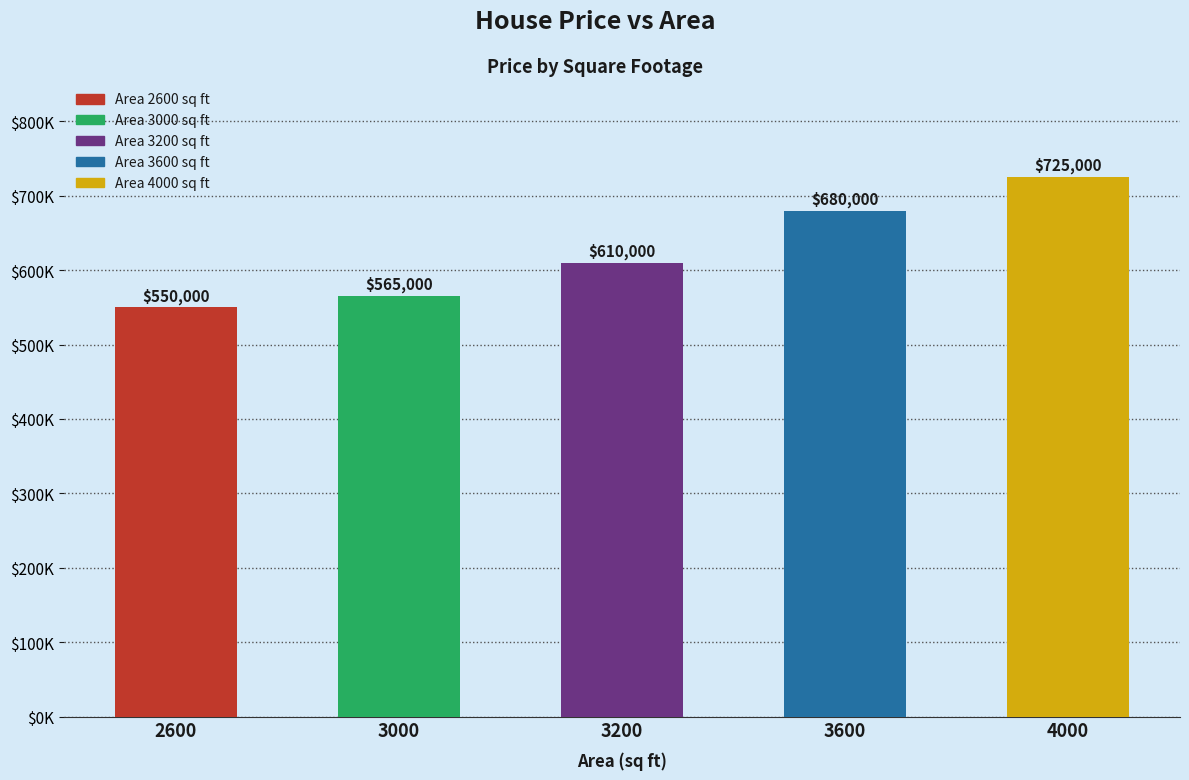

What is the sum of the values at 3600 and 4000?

1405000